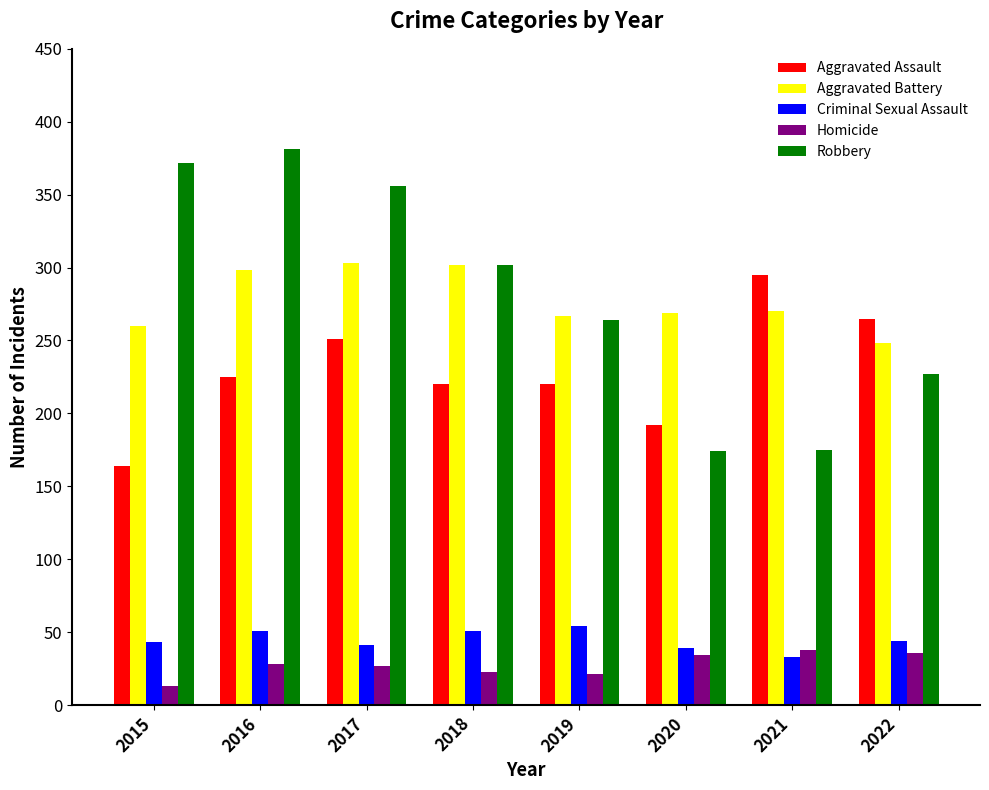

What is the total value across all series at 2021?

811